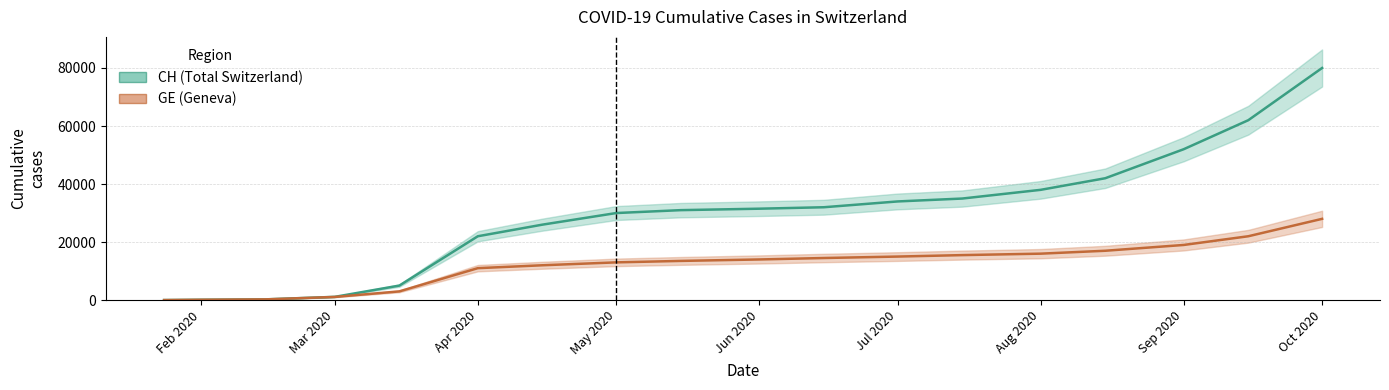

What value does the GE series have at May 2020, to the nearest 100?

13000